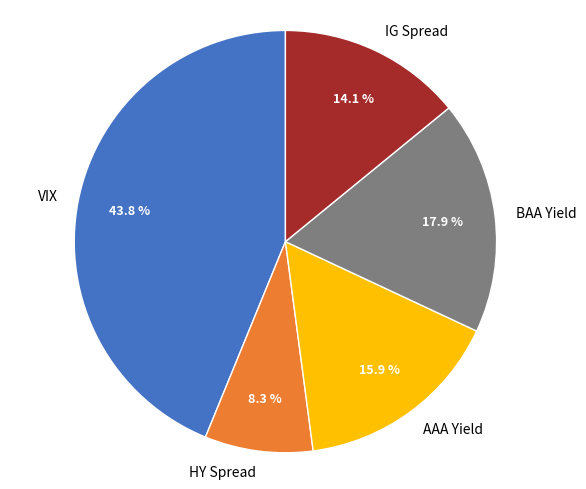

To the nearest percent, what is the difference between the largest and smallest slice percentages?

36%